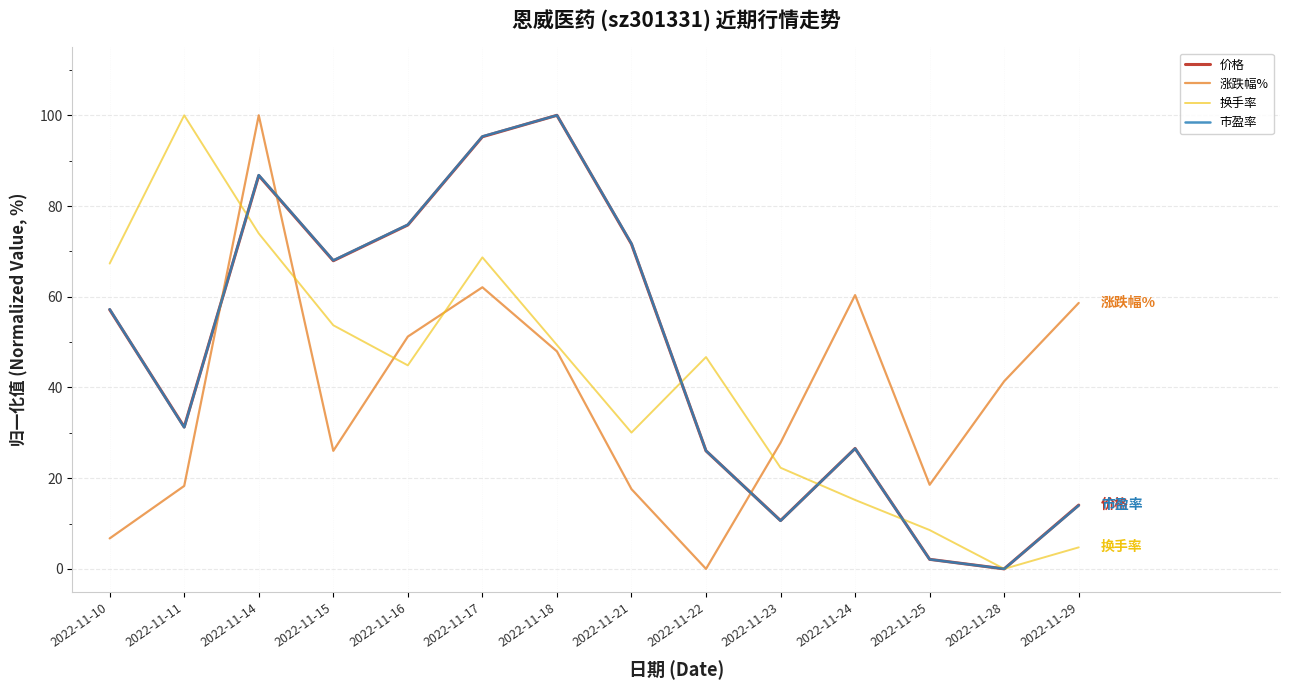

What is the difference between the highest and lowest values at 2022-11-22?

46.7